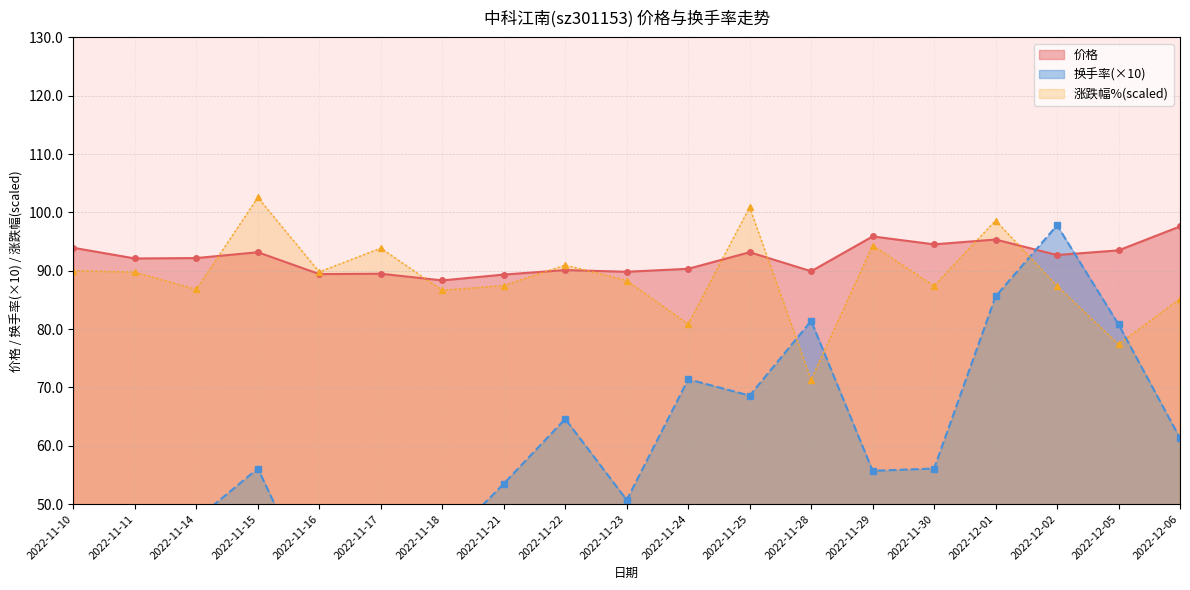

What position from the right is 2022-11-14?

17